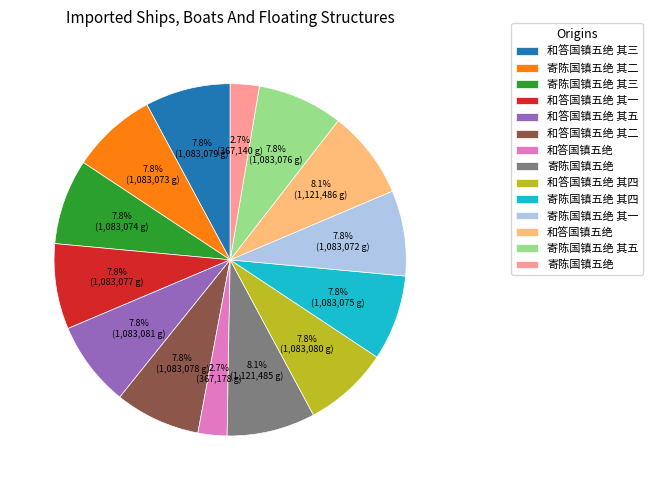

Is there a majority slice in this chart?

No